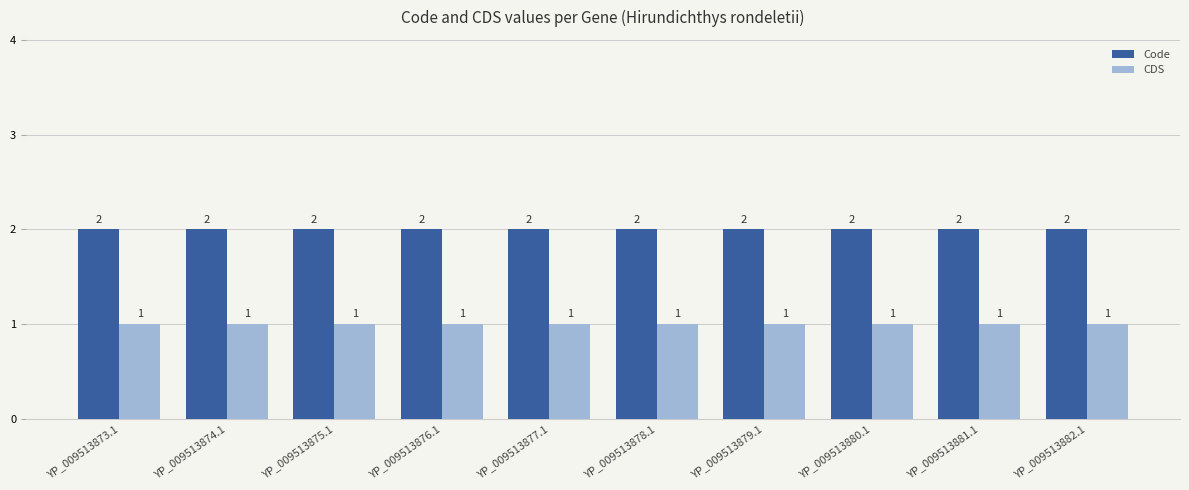

Rank the series by their maximum value, from lowest to highest.

CDS, Code